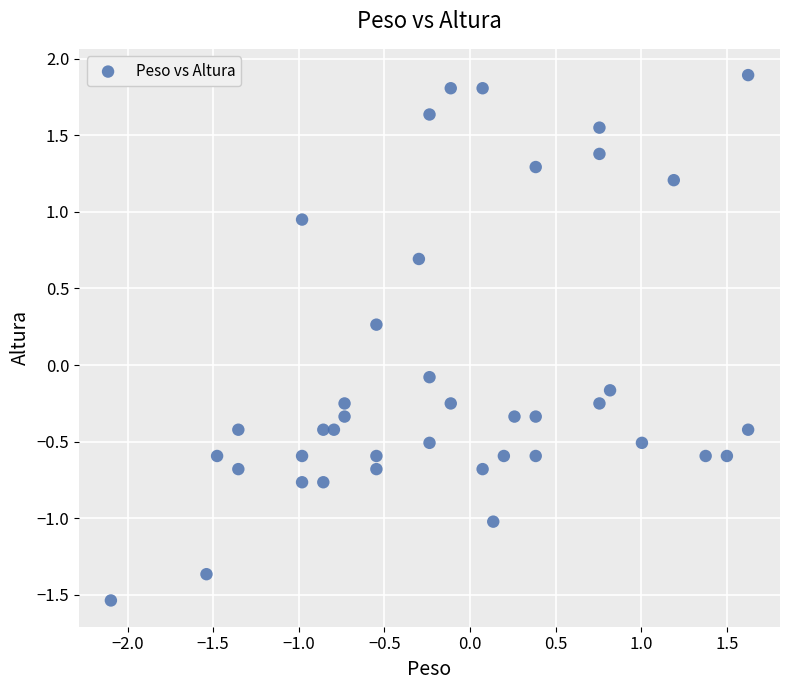

What is the range of X values (max minus min)?

3.7